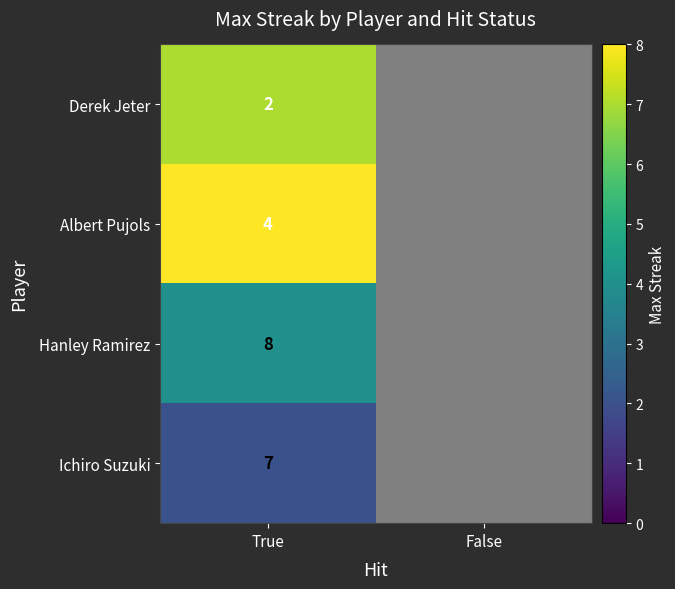

What is the minimum value for Hanley Ramirez?

4.0